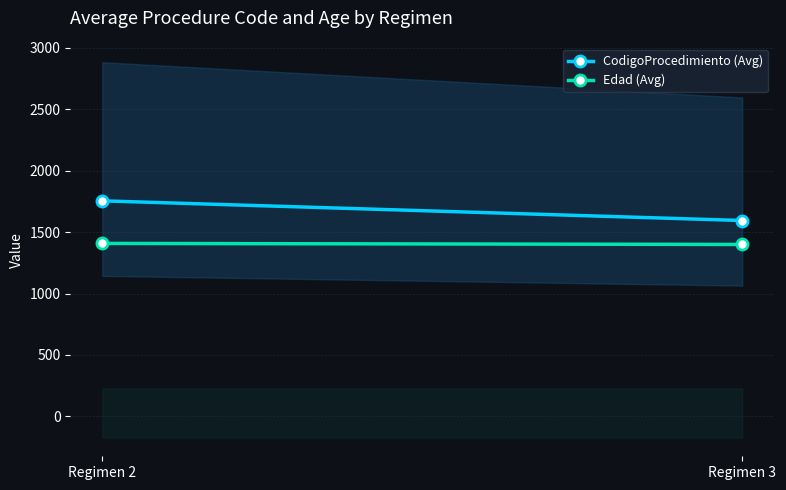

Where is Edad (Avg) nearest to the value 1404?

Regimen 3